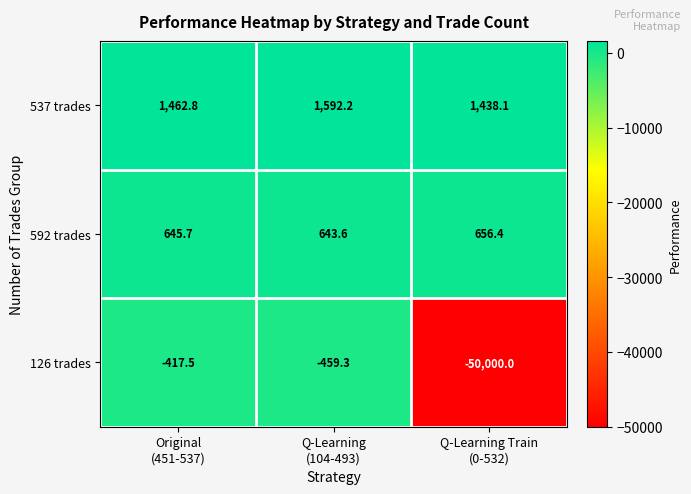

Rank the series by their maximum value, from lowest to highest.

126 trades, 592 trades, 537 trades